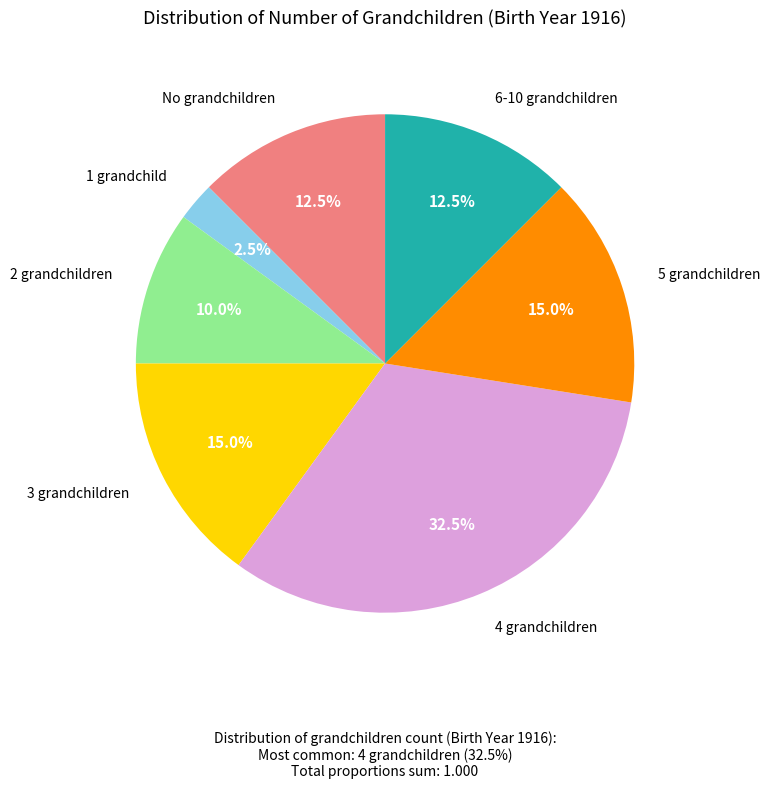

Is there any slice that represents more than half of the pie?

No